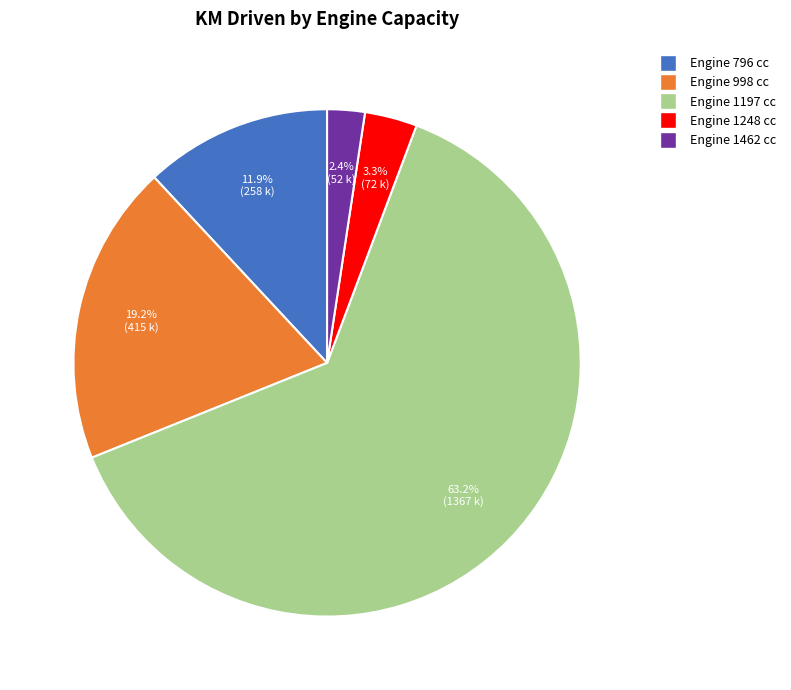

Is Engine 796 cc the majority of the pie?

No